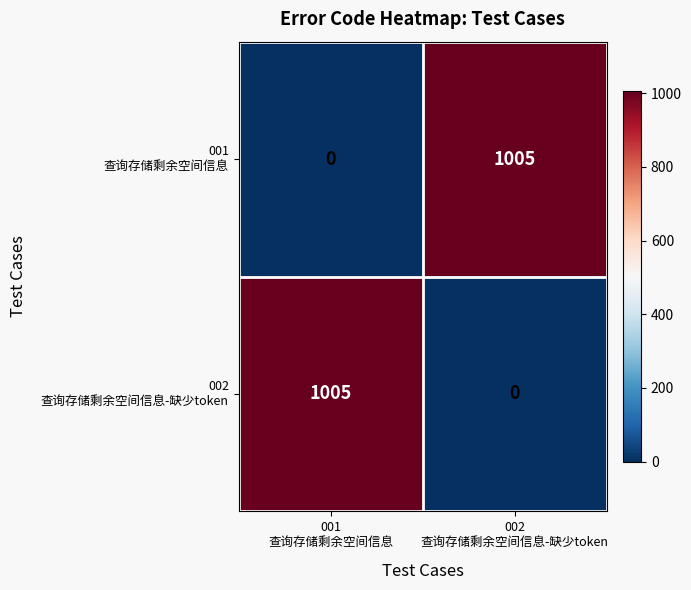

What is the maximum value shown in the chart?

1005